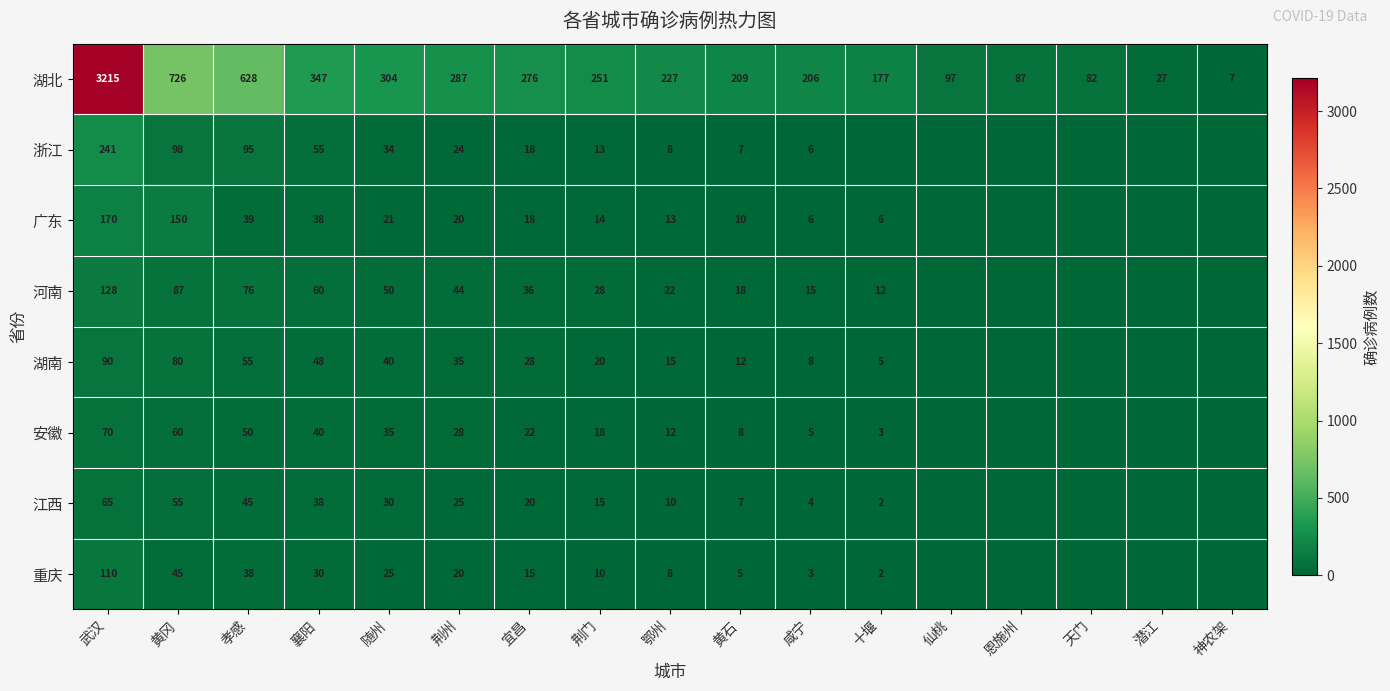

What is the sum of the 重庆 values at 黄石 and 武汉?

115